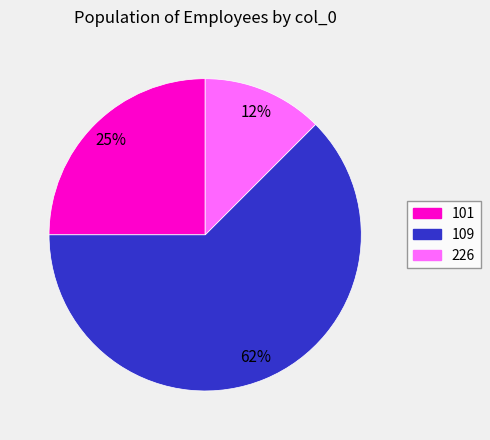

Rank the categories by value from highest to lowest.

109, 101, 226